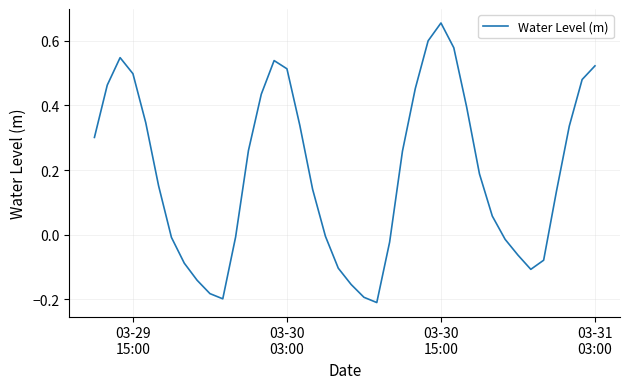

What is the difference between the maximum and minimum values?

0.9